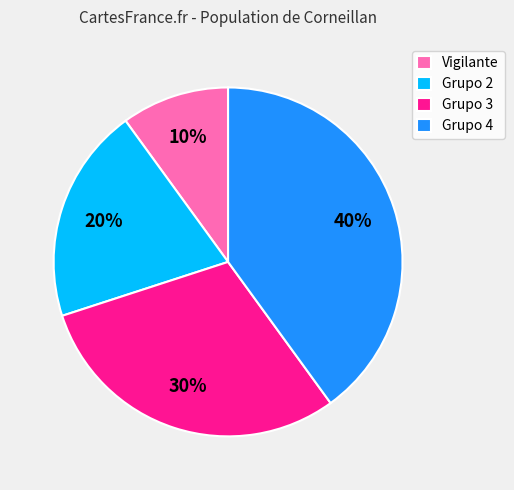

Count the number of slices in the pie.

4